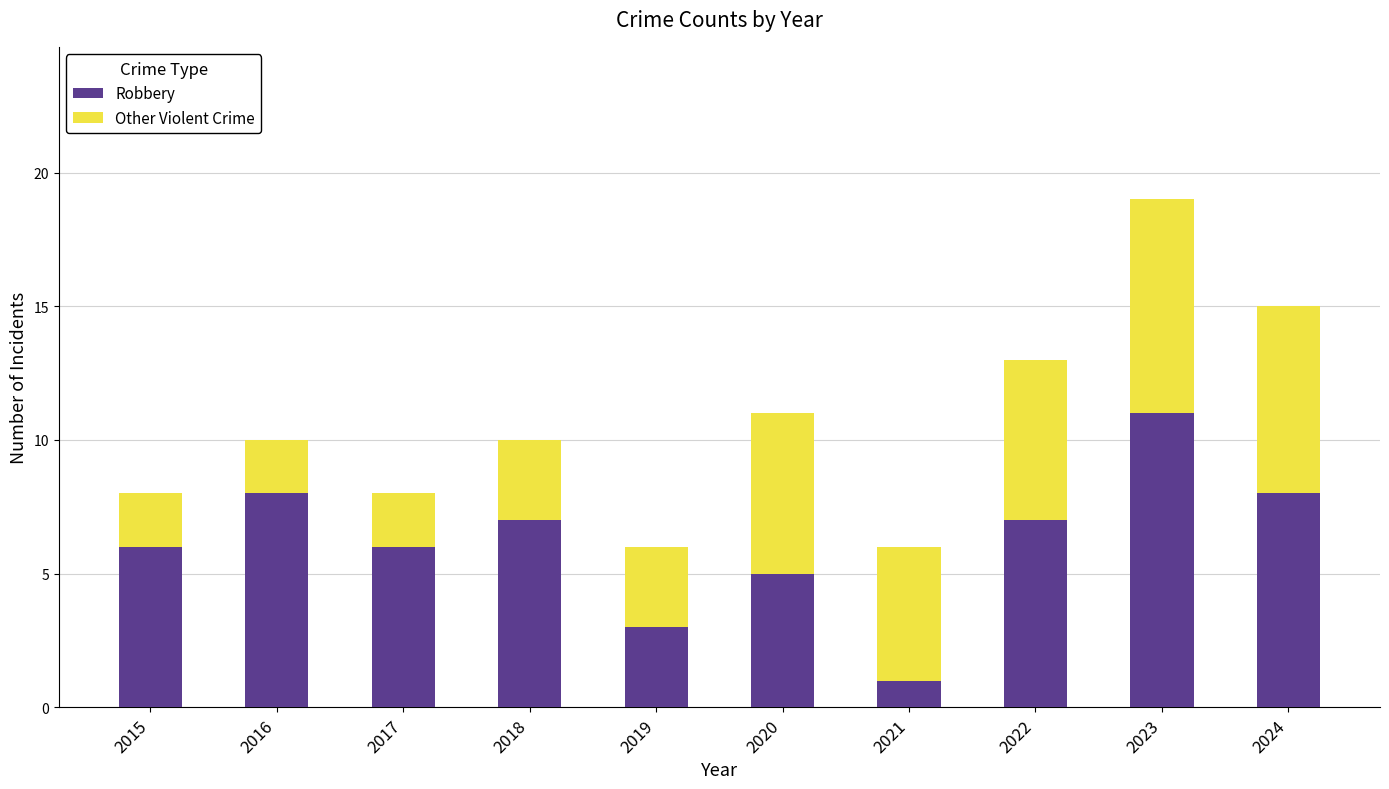

Are the bars horizontal?

No